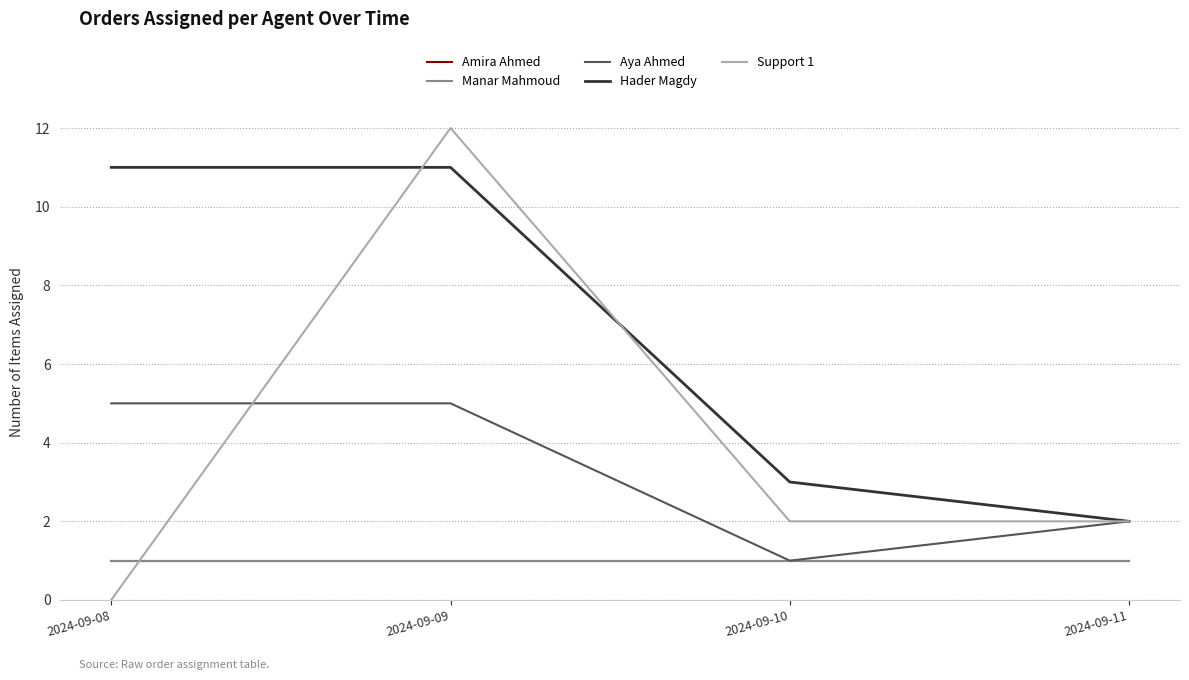

Rank the categories by Support 1 value from highest to lowest.

2024-09-09, 2024-09-10, 2024-09-11, 2024-09-08